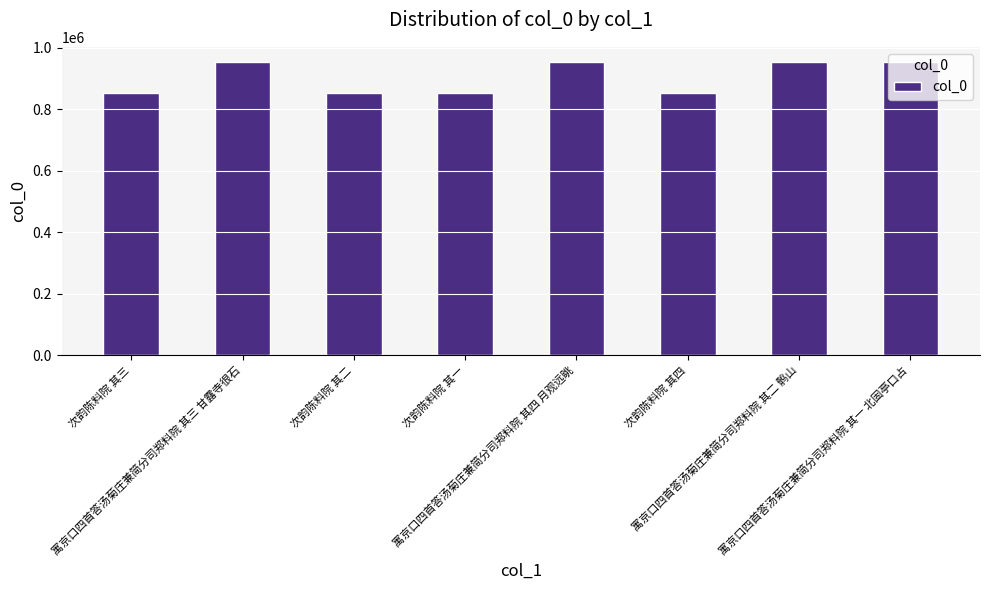

What is the sum of the values at 次韵陈料院 其一 and 次韵陈料院 其四?

1707025